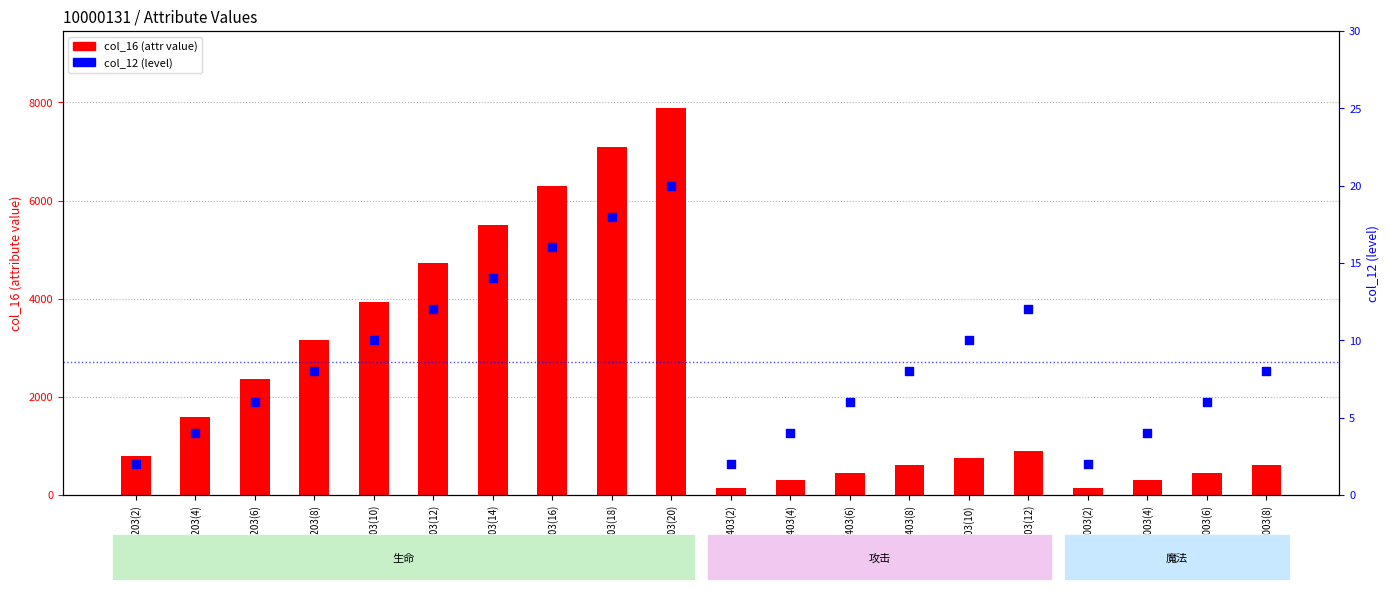

Which series has the largest total across all categories?

col_16 (attr value)